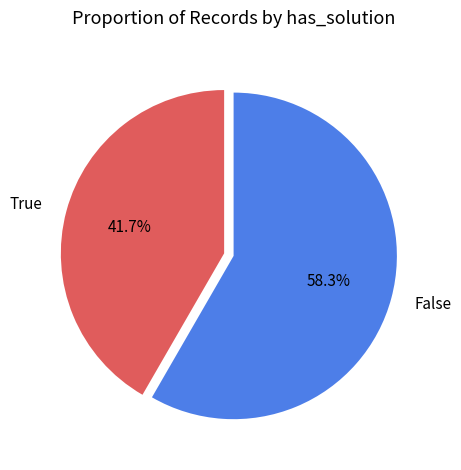

Approximately how many times larger is the value at False compared to True?

1.4